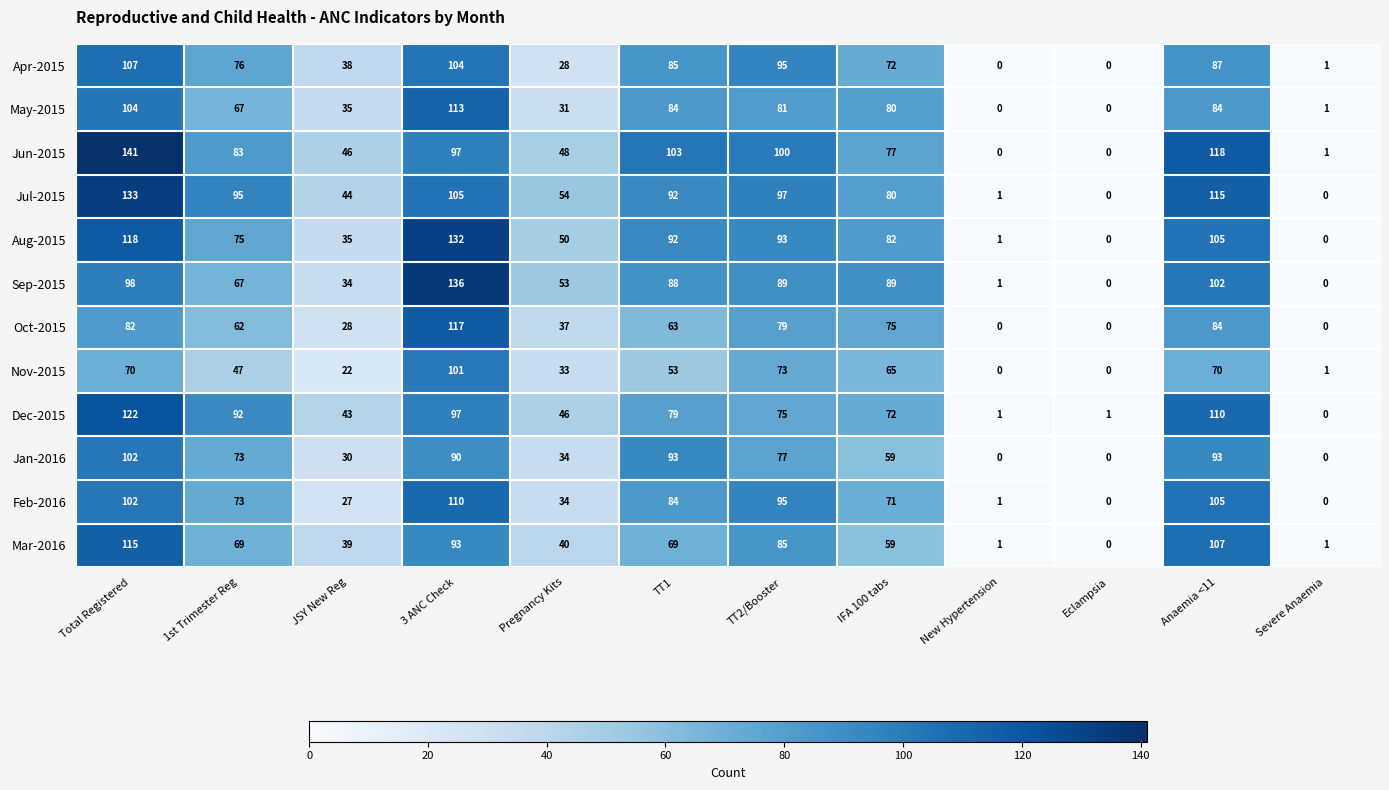

What is the difference between the maximum and minimum values in the Aug-2015 series?

132